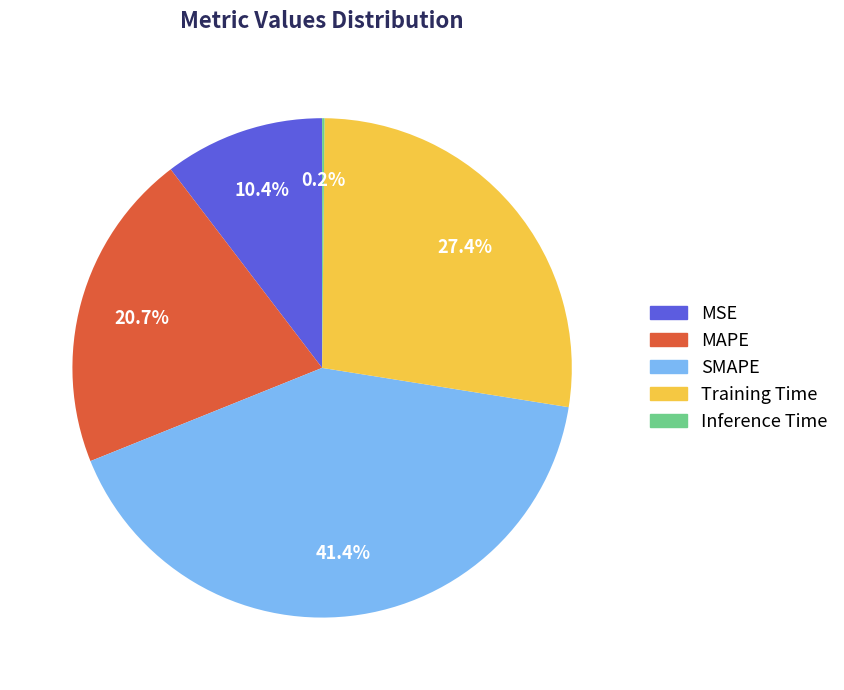

True or false: SMAPE accounts for 41% of the total.

True